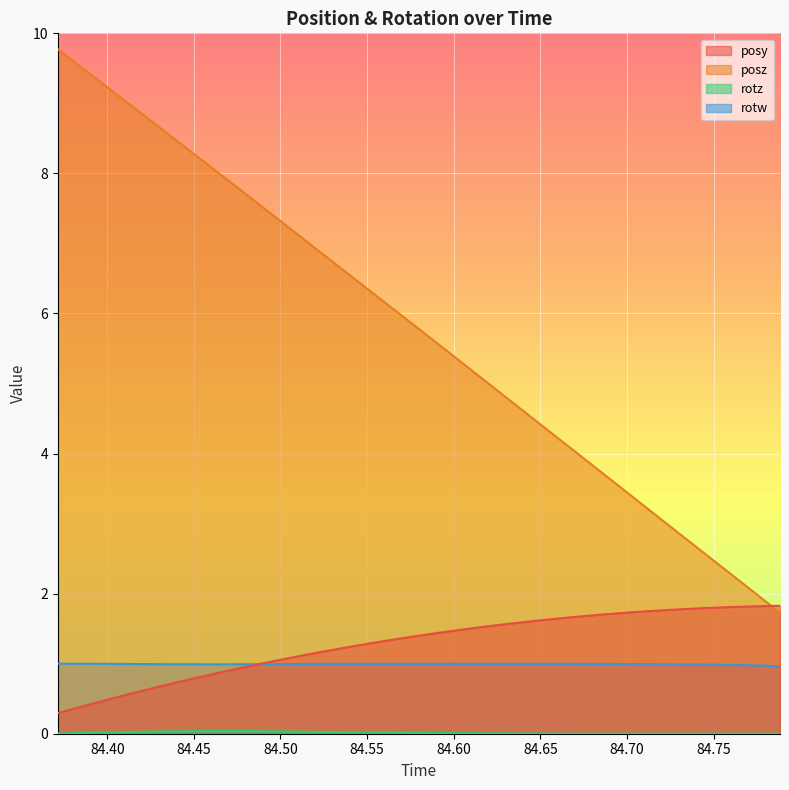

True or false: posz and rotw cross at least once.

False